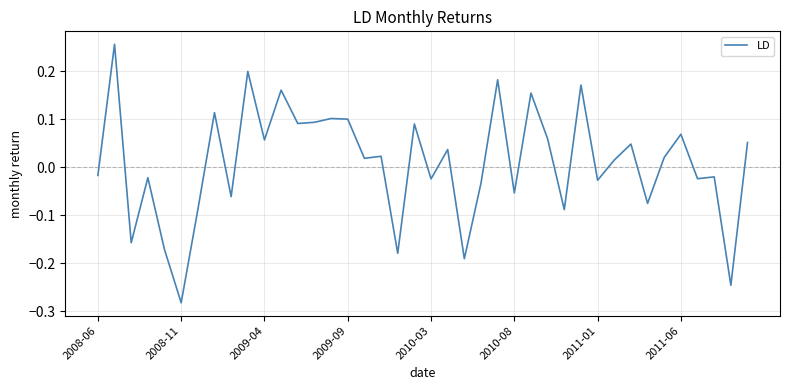

What is the difference between the maximum and minimum values?

0.5